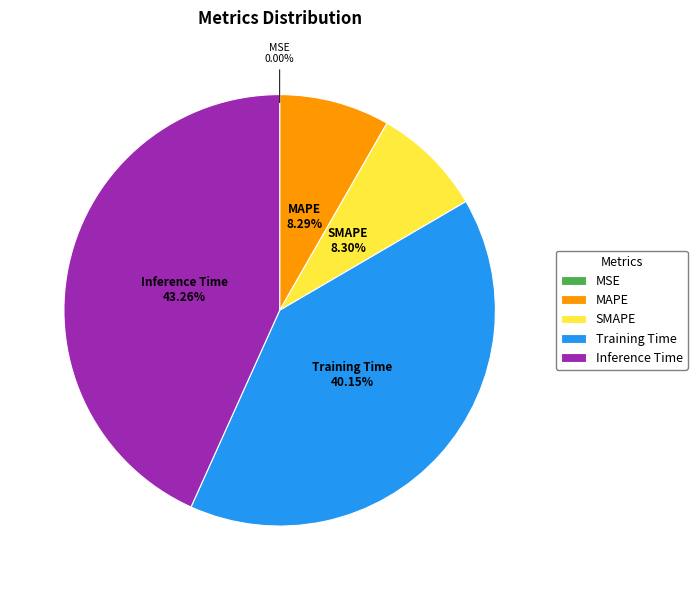

What is the largest slice in the pie chart?

Inference Time